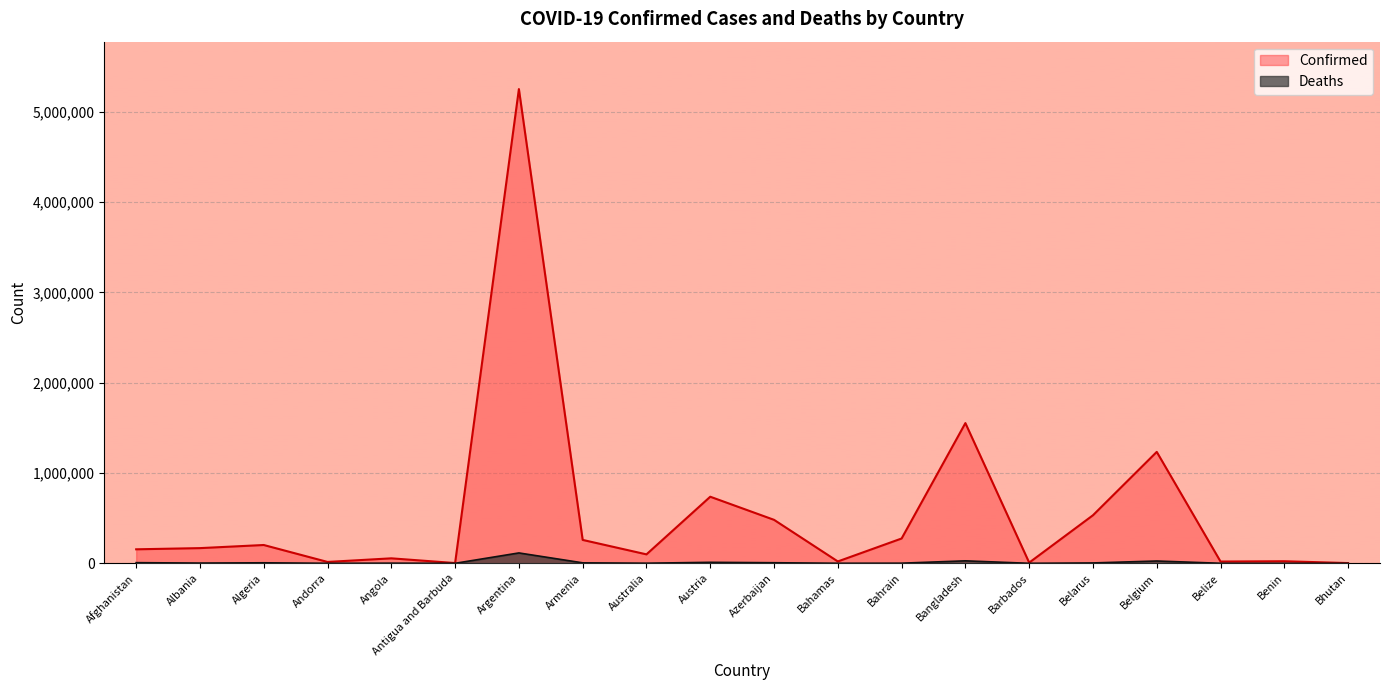

True or false: Deaths and Confirmed intersect in this chart.

False